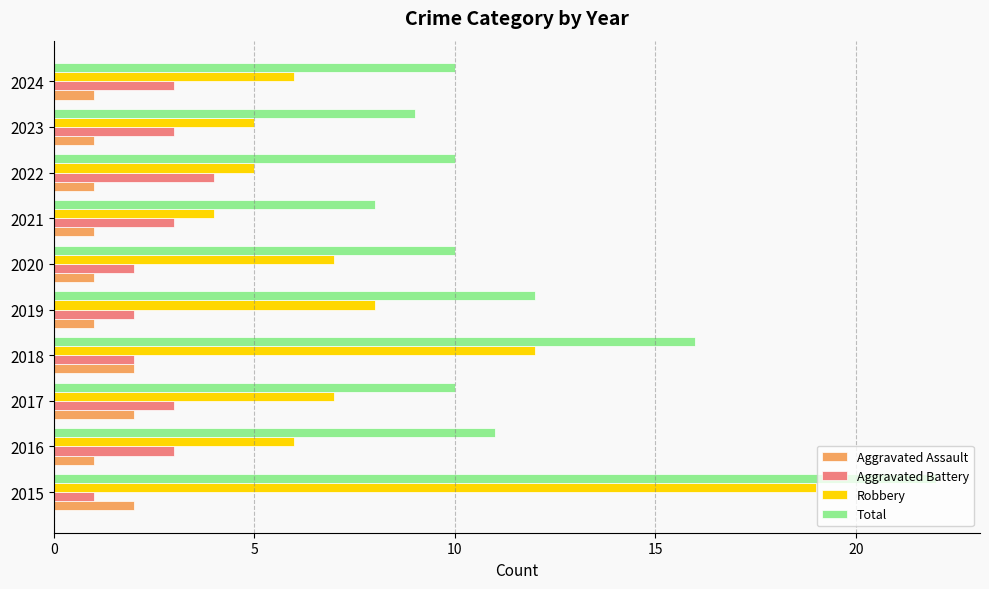

Is it true that Aggravated Assault equals 1 at 2018?

False